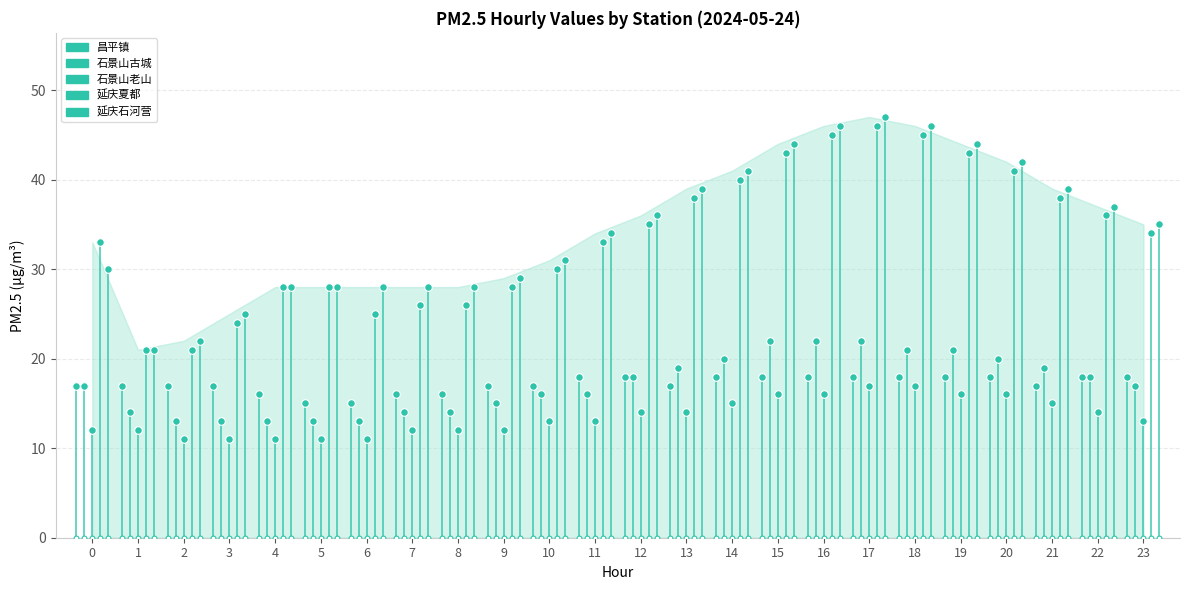

Which series reaches the minimum Y coordinate?

石景山老山